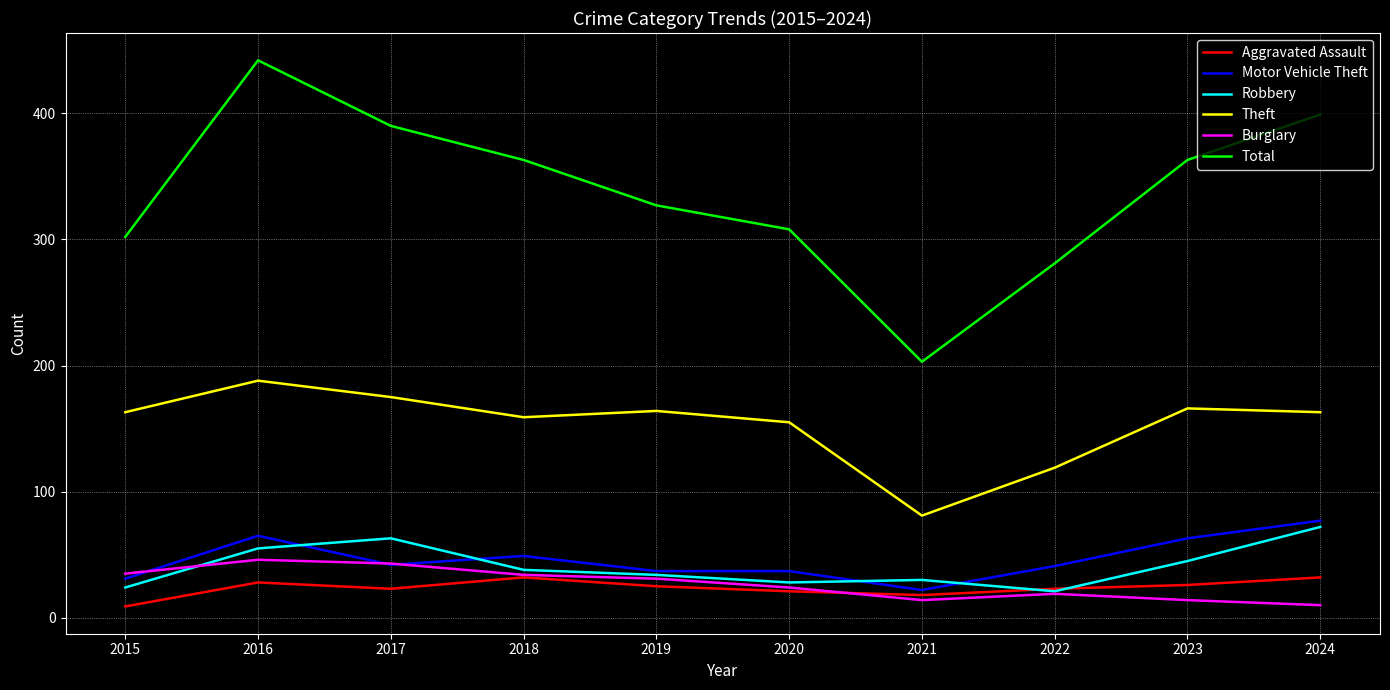

What is the greatest value displayed?

442